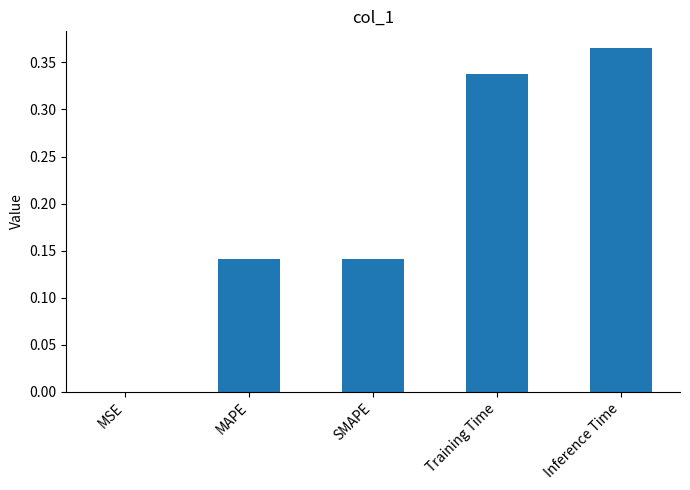

What is the difference between the values at Inference Time and SMAPE?

0.2